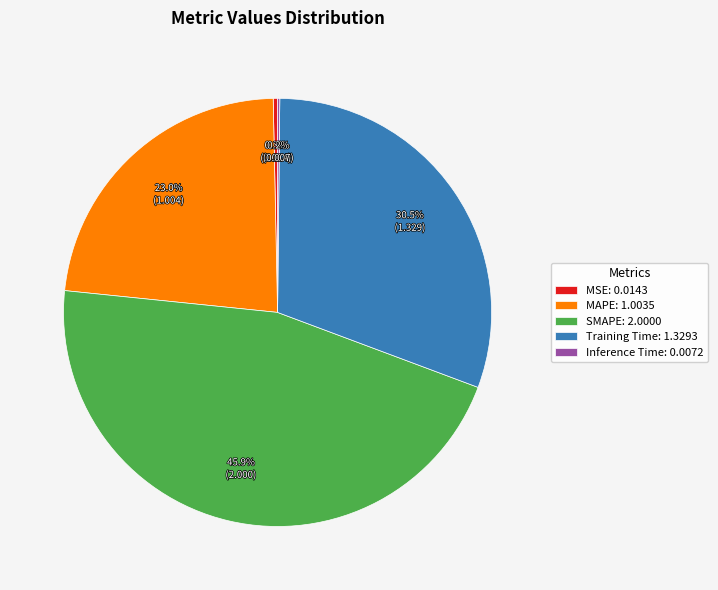

What portion of the pie excludes MSE?

99.7%